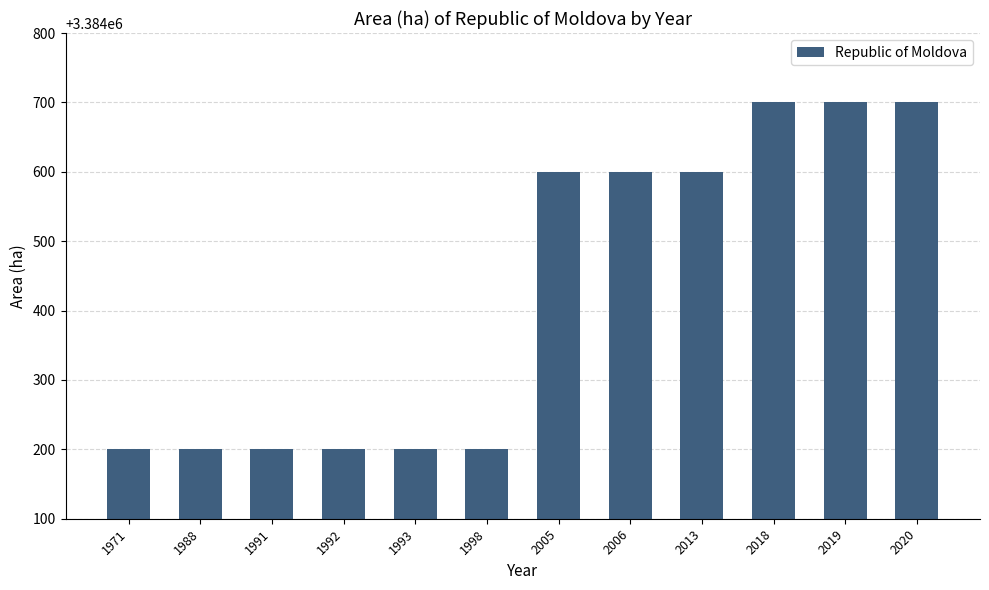

What is the value of the 12th bar from the left?

3384700